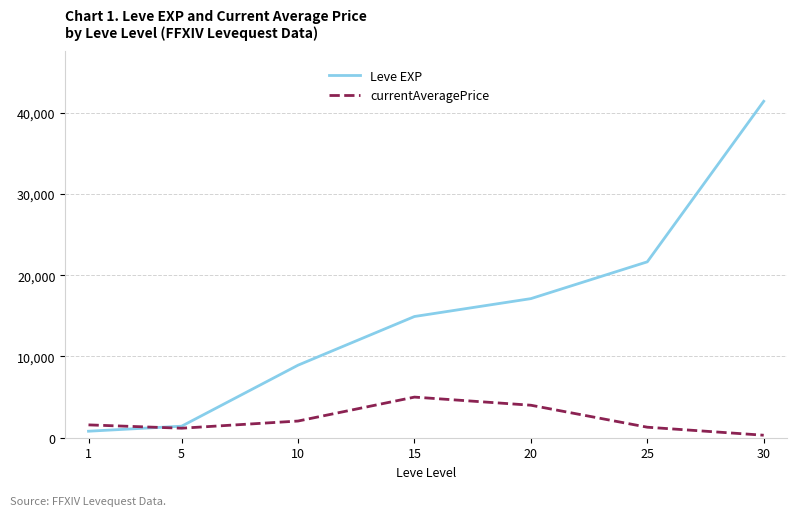

Which series has the widest spread of values?

Leve EXP